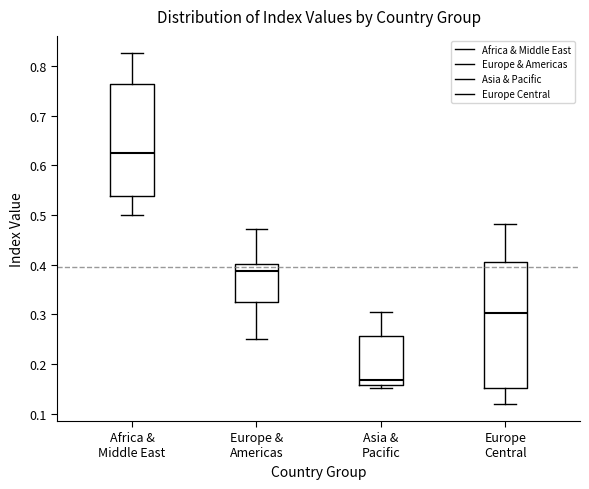

Reading left to right, transcribe this box plot: for each box, give where its median line is, the range the box spans, and where its two whiskers end, as read against the y-axis. The values are not printed on the chart, so give them approximately, as read against the axis.

Africa & Middle East: median 0.63, box 0.54 to 0.76, whiskers 0.50 to 0.83
Europe & Americas: median 0.39, box 0.32 to 0.40, whiskers 0.25 to 0.47
Asia & Pacific: median 0.17, box 0.16 to 0.26, whiskers 0.15 to 0.30
Europe Central: median 0.30, box 0.15 to 0.41, whiskers 0.12 to 0.48